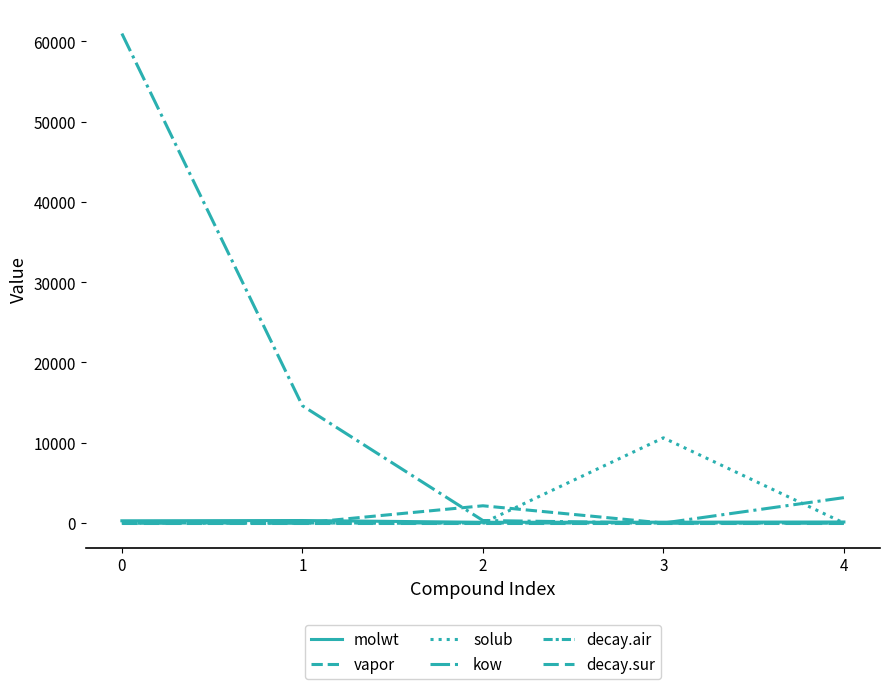

Between which two adjacent categories do vapor and kow first intersect?

1 and 2